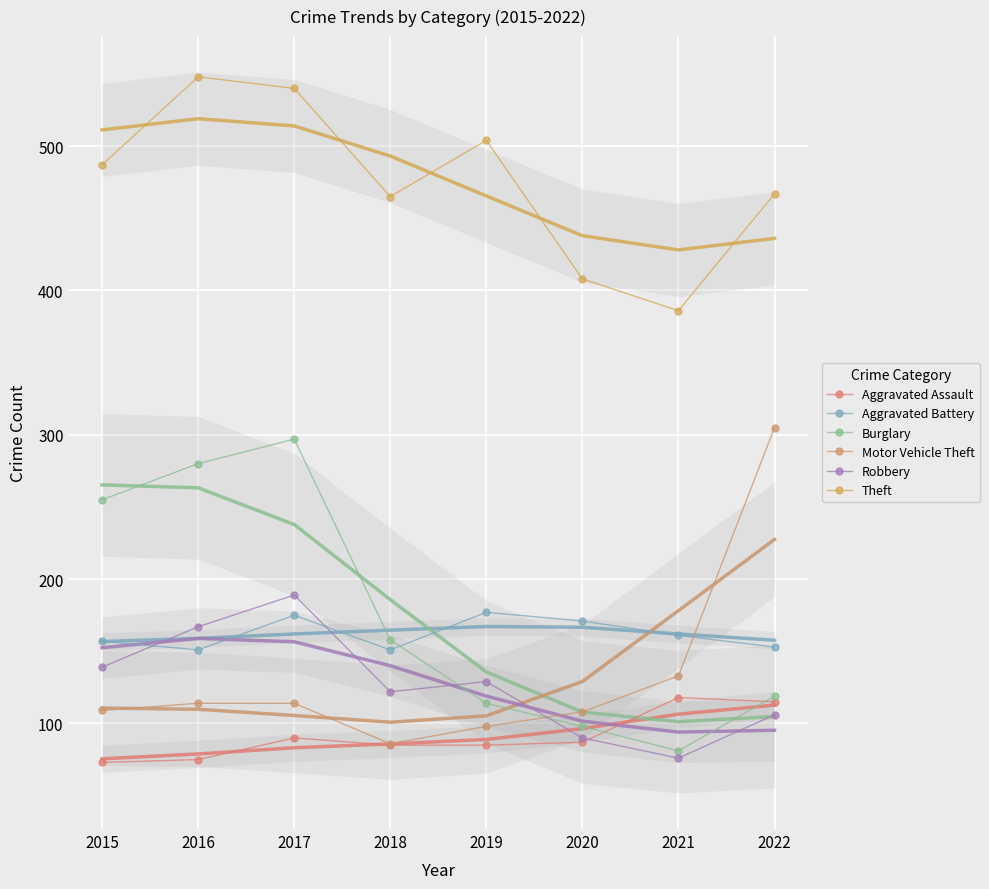

How many lines are shown in the chart?

6